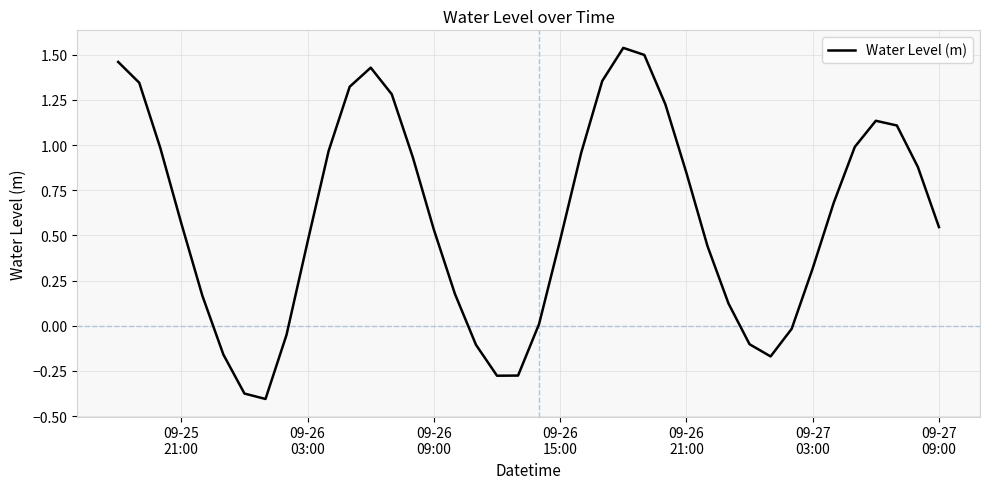

What is the difference between the maximum and minimum values?

1.9